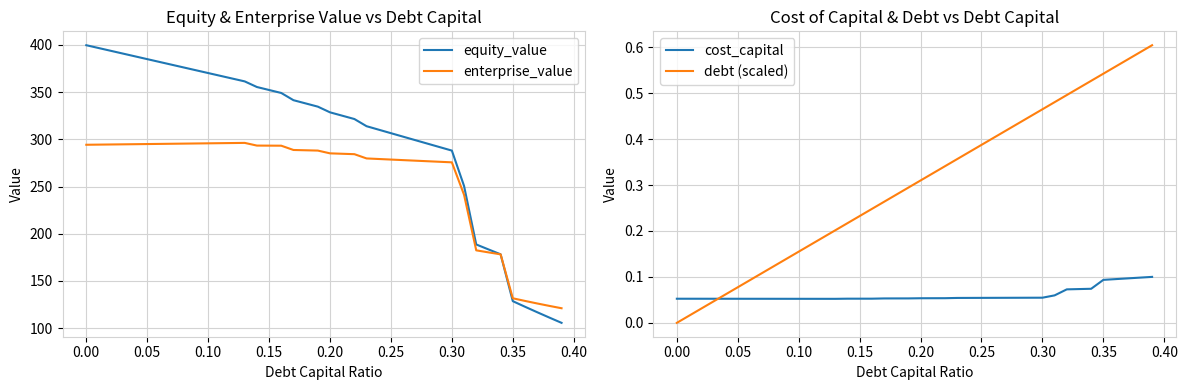

What is the maximum value for equity_value?

399.6